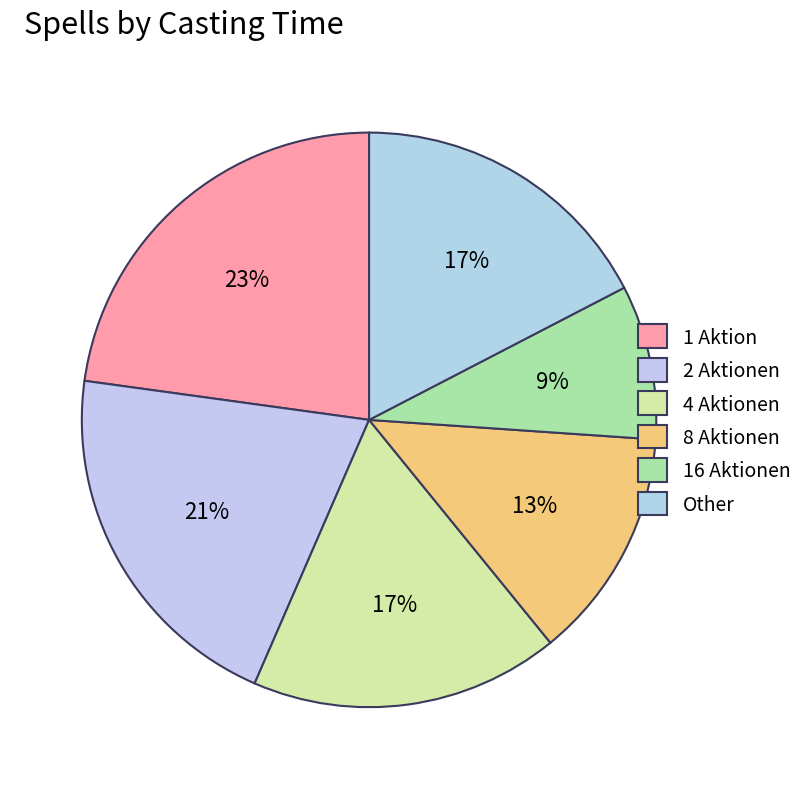

To the nearest percent, what is the difference between the largest and smallest slice percentages?

14%